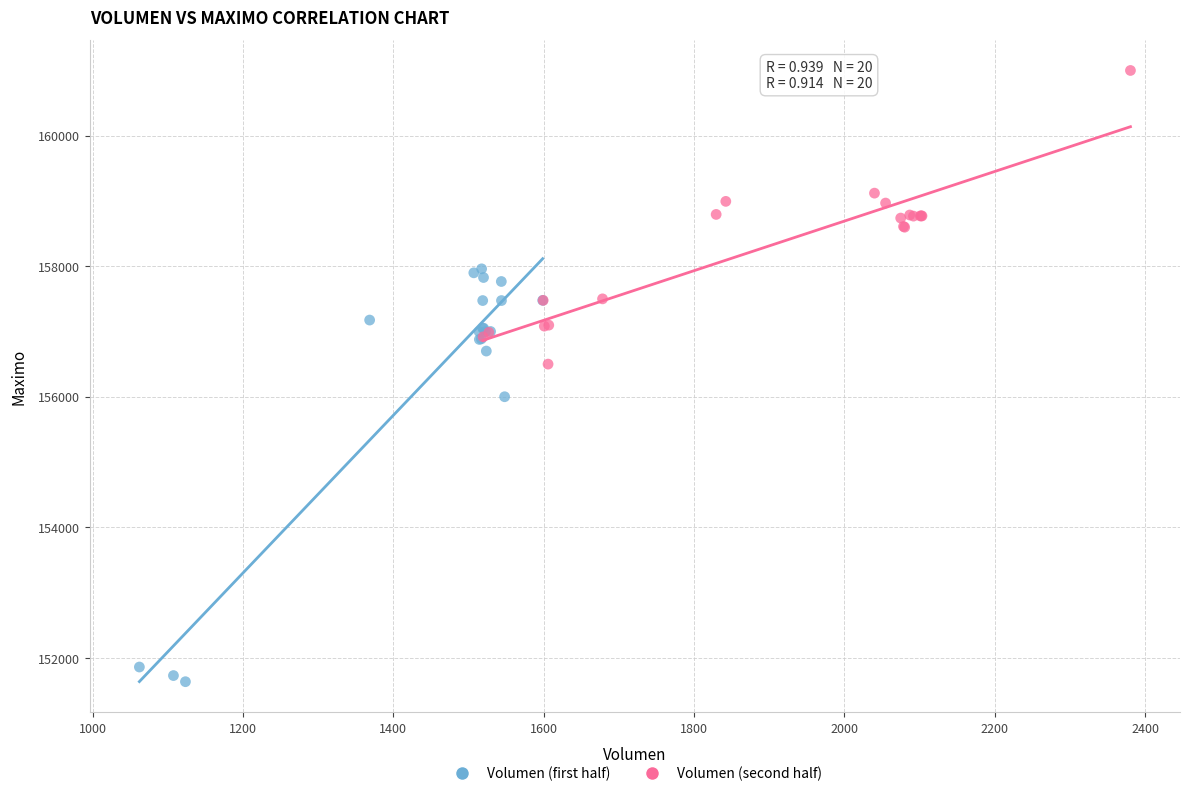

Which series has the widest spread of Y values?

Volumen (first half)